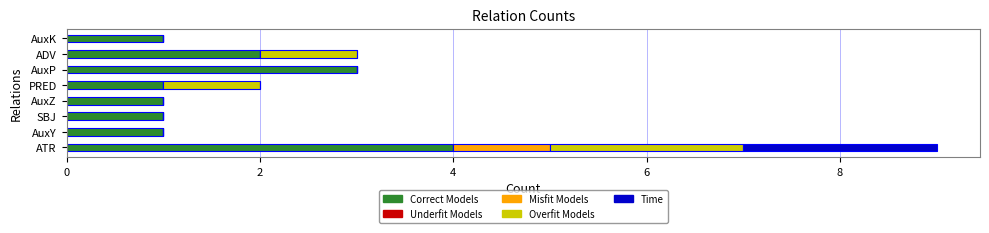

At which category is the sum across all series the highest?

ATR